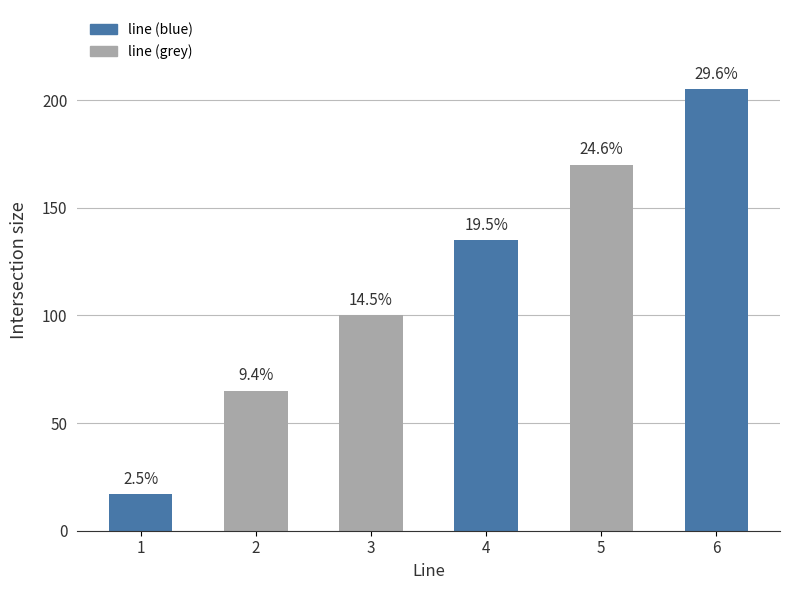

Does the chart contain any negative values?

No